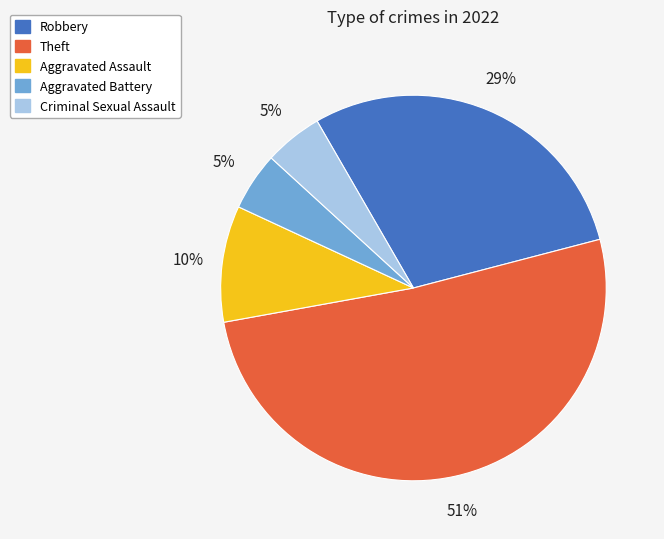

Between Robbery and Aggravated Battery, which is larger?

Robbery